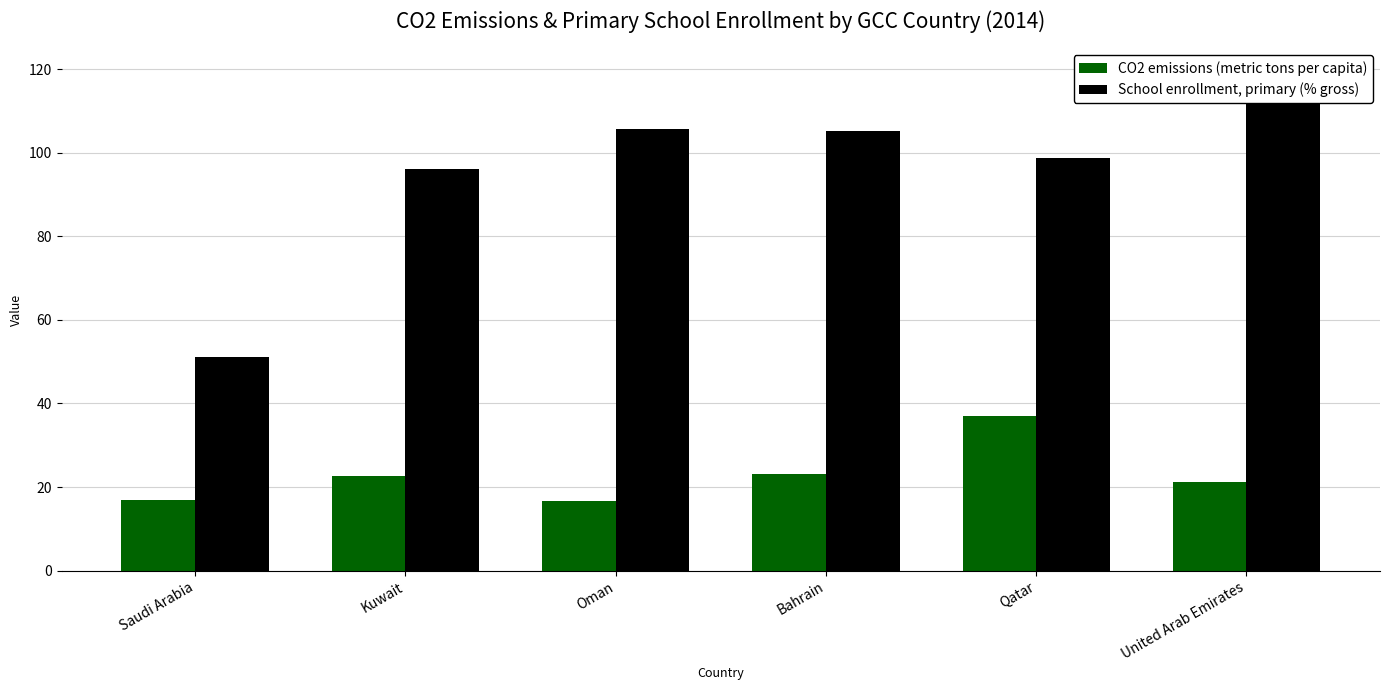

At how many categories does at least one series exceed 69?

5